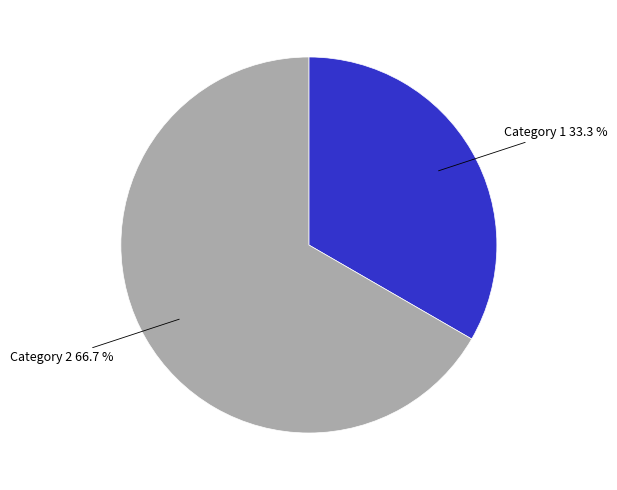

Do Category 1 and Category 2 together represent more than half of the pie?

Yes